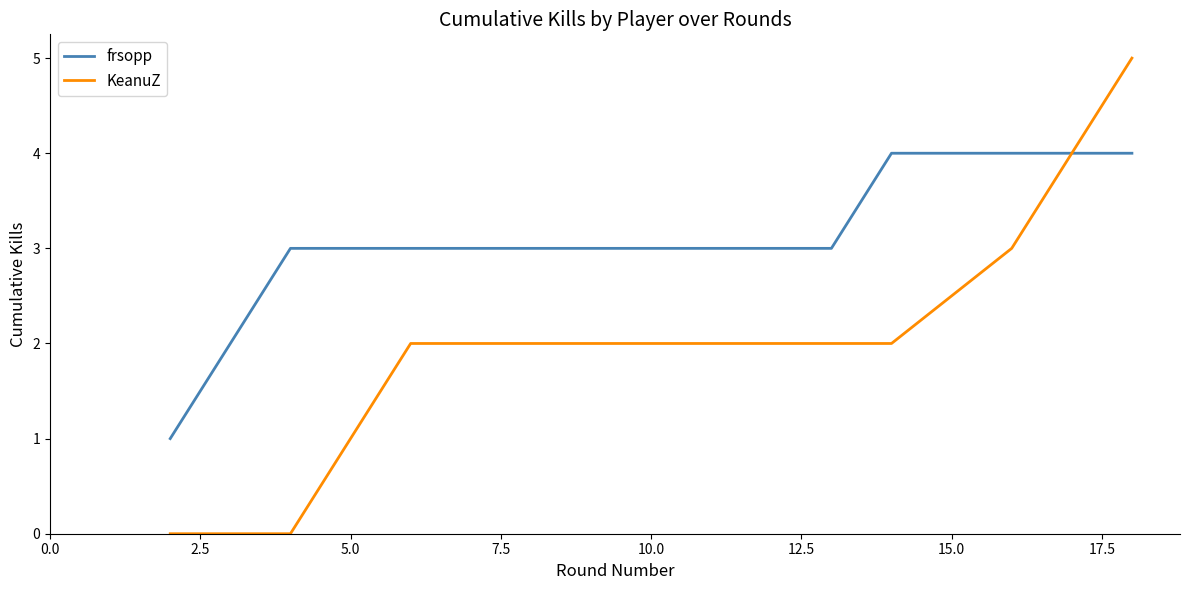

List the series in order of their peak value, highest first.

KeanuZ, frsopp